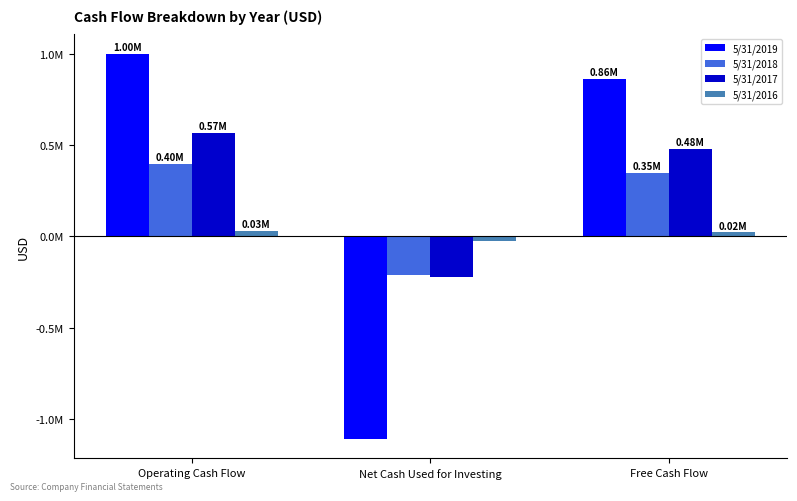

Are the bars horizontal?

No